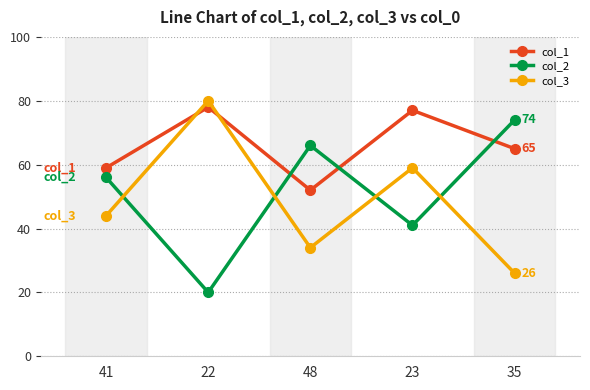

The col_2 series shows 41 at 23. True or false?

True